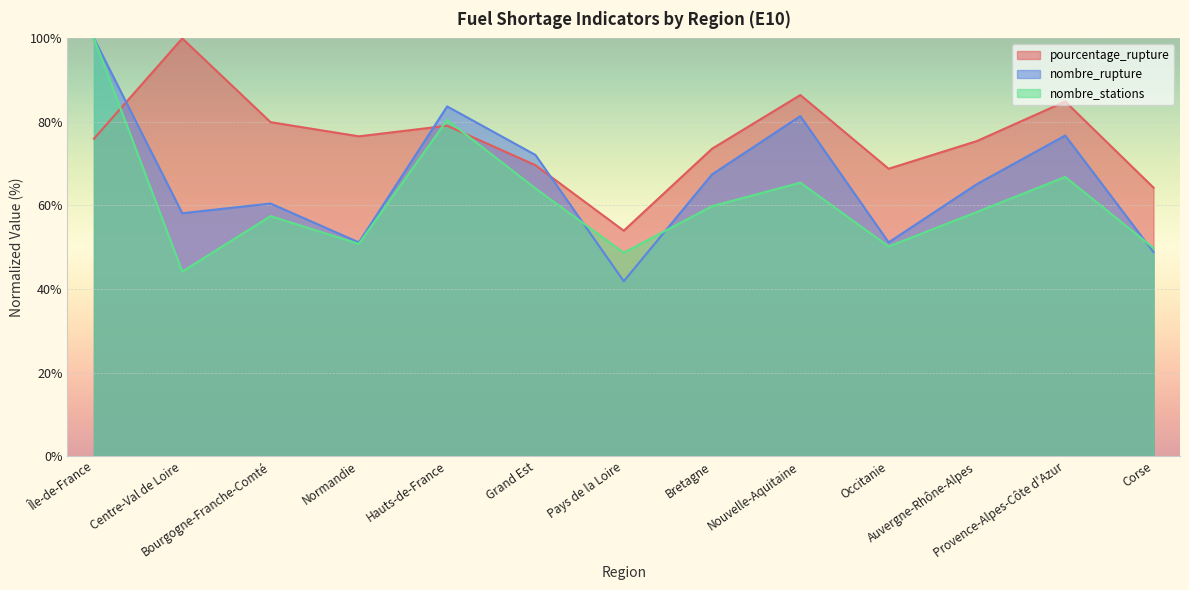

What position from the left is Corse?

13